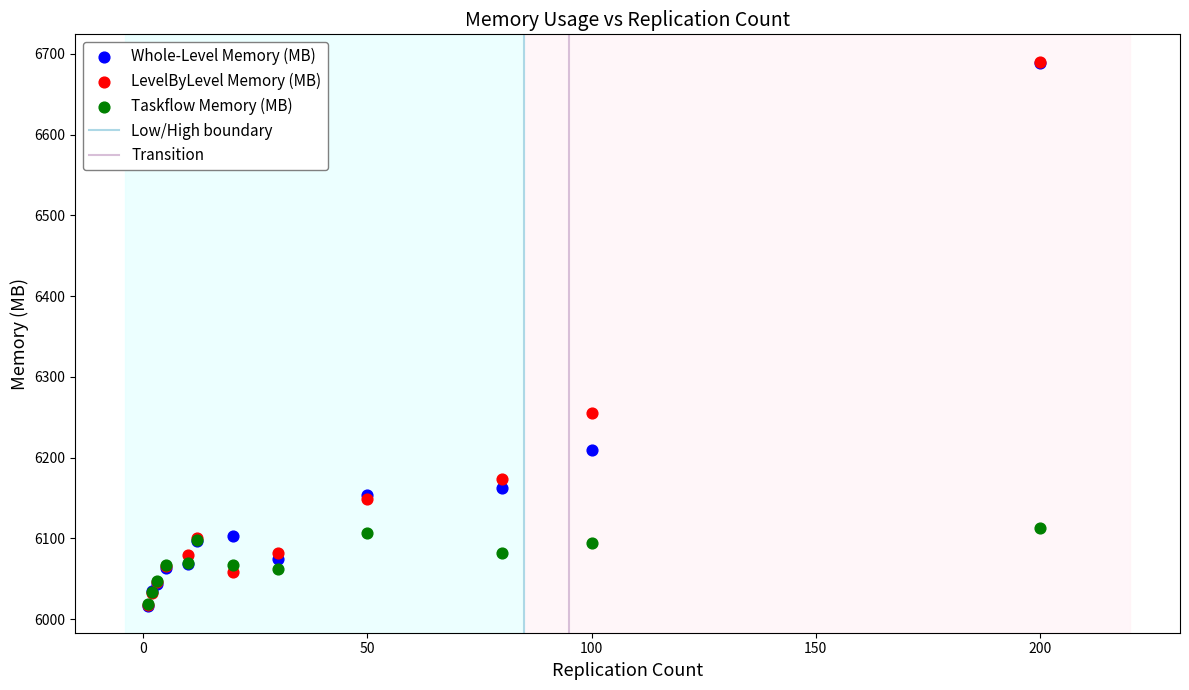

Across all series, what Y value is closest to 6353?

6255.7